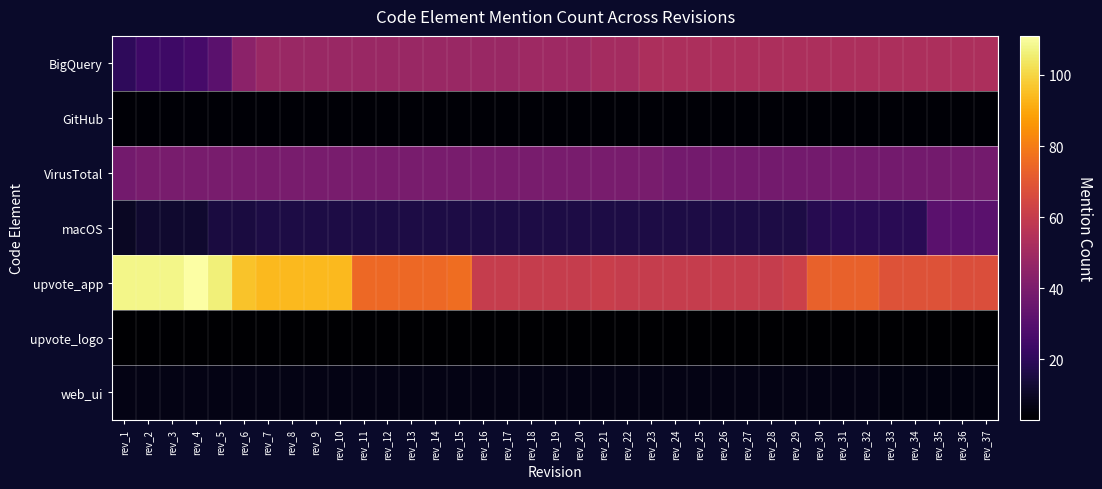

Between rev_19 and rev_30, which series saw the biggest shift?

upvote_app